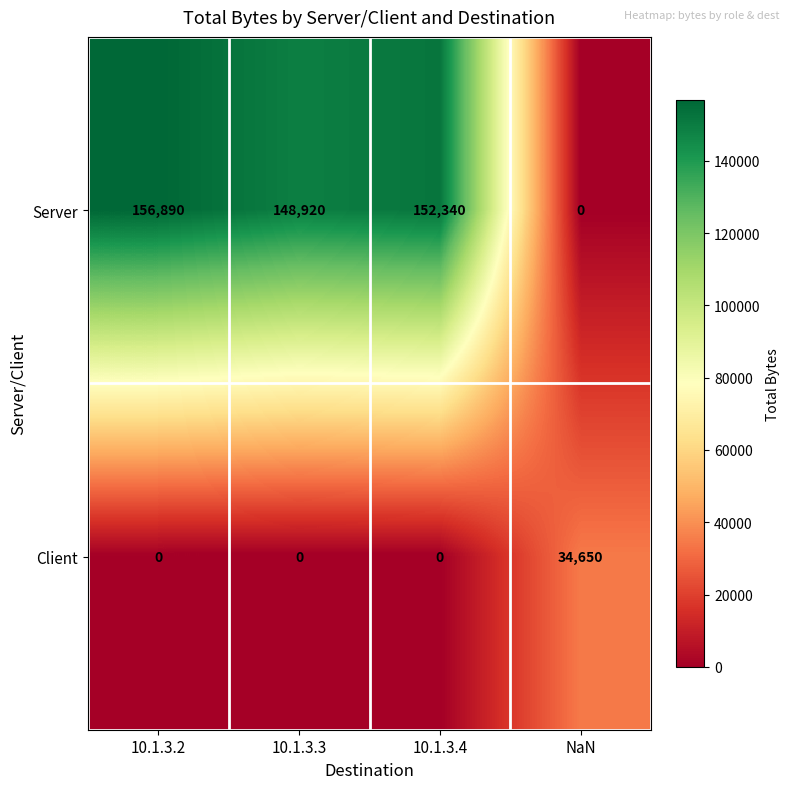

At 10.1.3.2, list the series in order from smallest to largest.

Client, Server